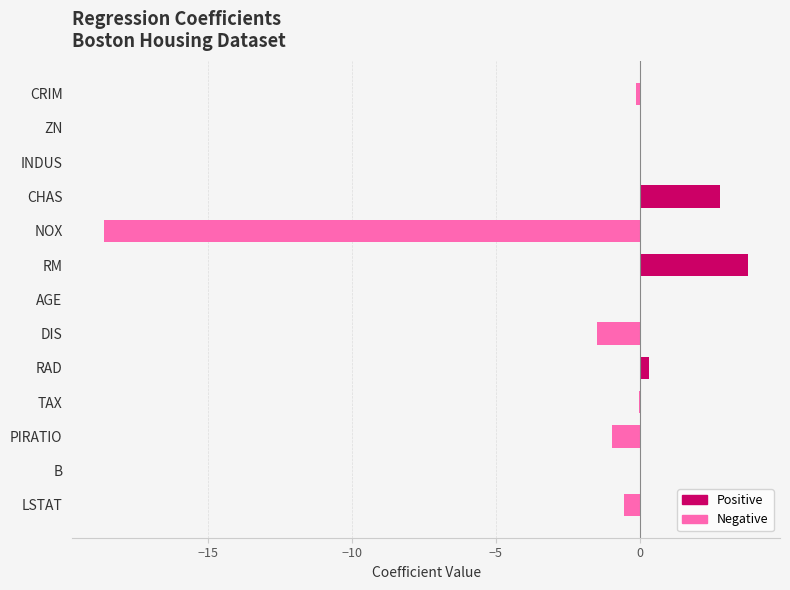

Between DIS and RAD, which is larger?

RAD